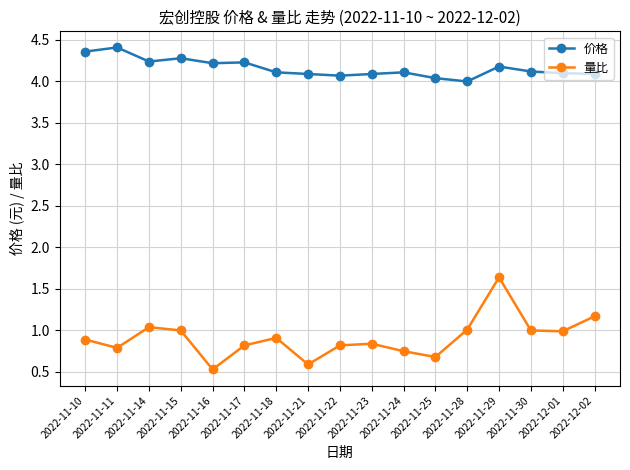

At which category is the sum across all series the highest?

2022-11-29